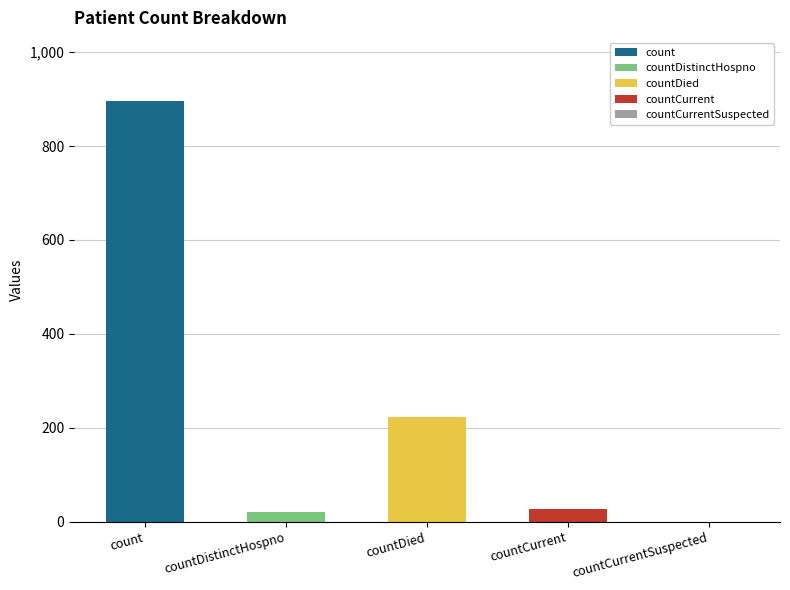

Reading left to right, list all the values displayed in this chart.

896	20	223	27	0